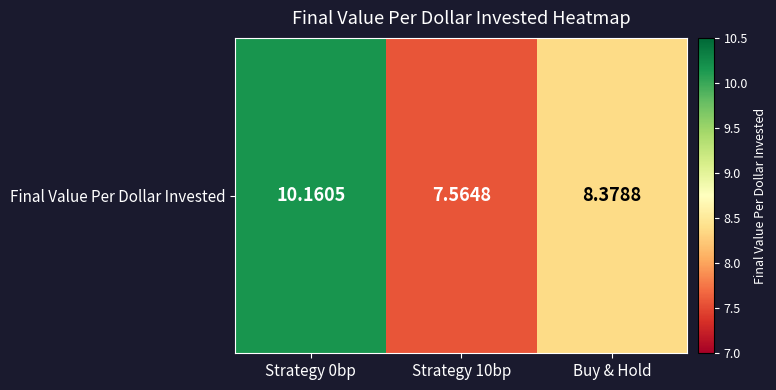

What is the sum of all values?

26.1